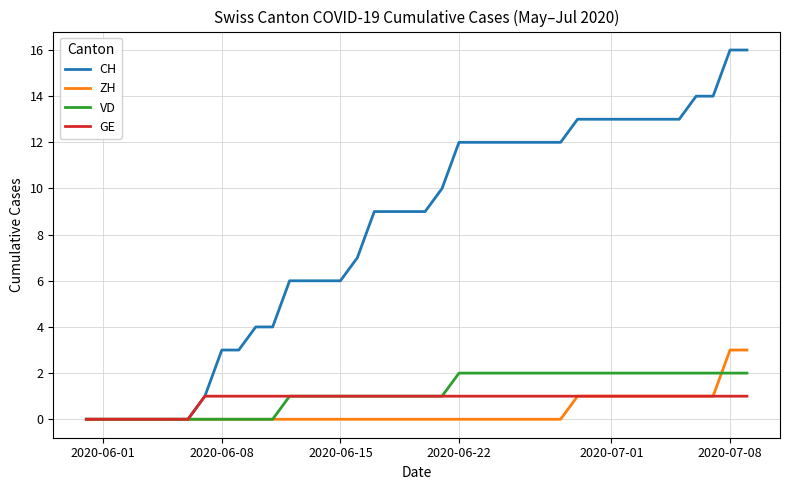

What is the maximum value shown in the chart?

16